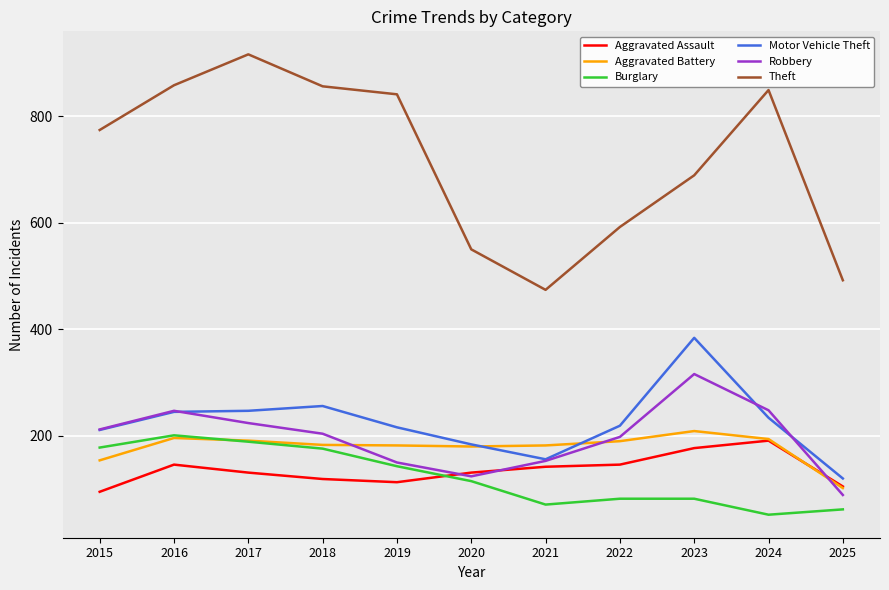

True or false: Theft and Robbery cross at least once.

False